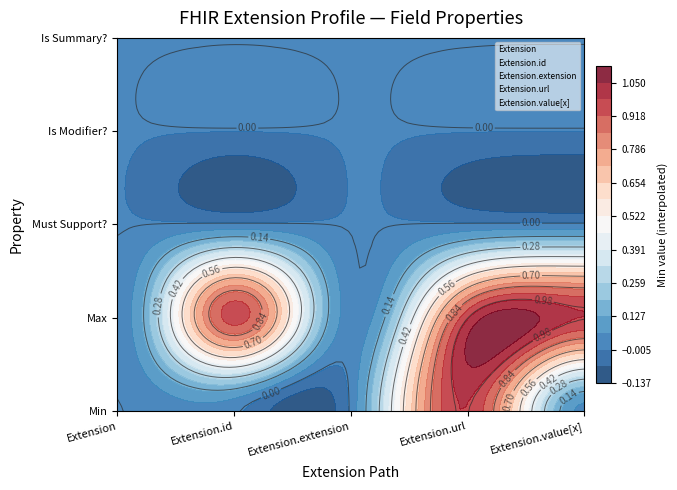

What is the spread (max minus min) of values at 2?

1